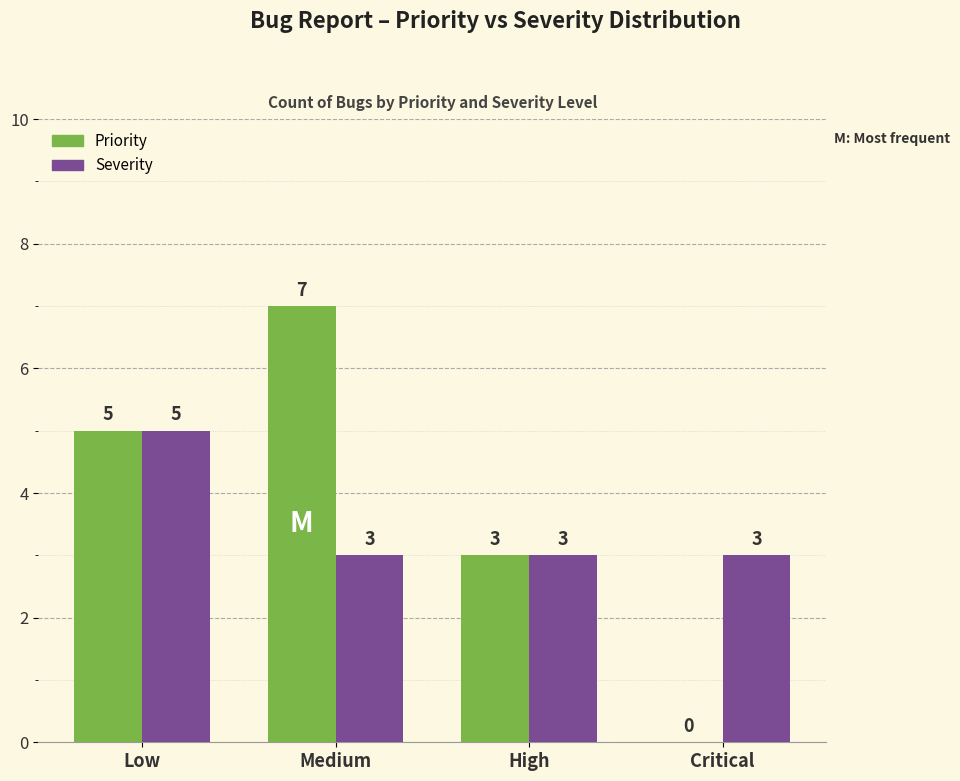

What are all the series names shown in the legend?

Priority, Severity